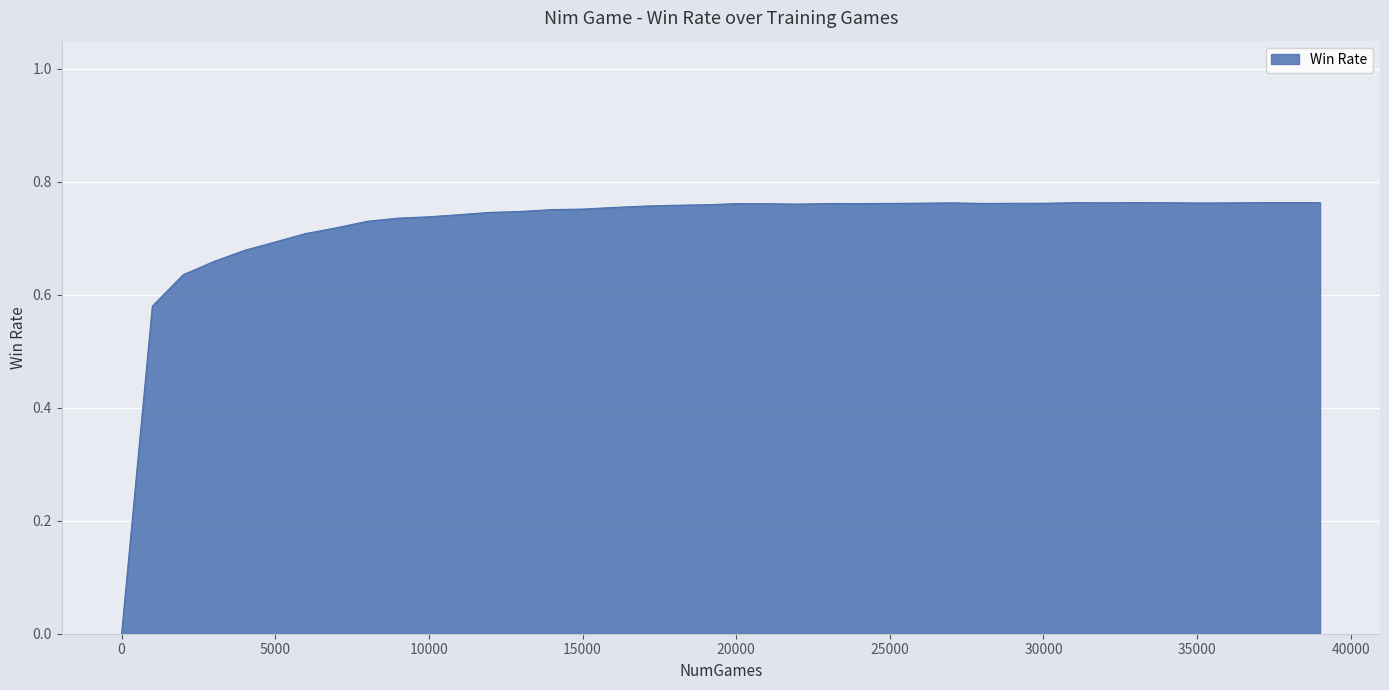

How many points are lower than both their immediate neighbors (excluding endpoints)?

5